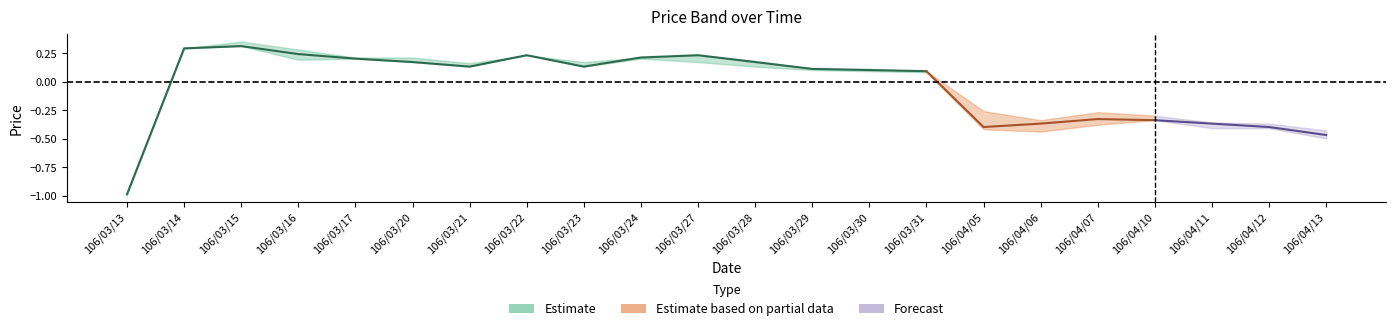

List the labels in order of close value, largest first.

106/03/15, 106/03/14, 106/03/16, 106/03/22, 106/03/27, 106/03/24, 106/03/17, 106/03/20, 106/03/28, 106/03/21, 106/03/23, 106/03/29, 106/03/30, 106/03/31, 106/04/07, 106/04/10, 106/04/06, 106/04/11, 106/04/05, 106/04/12, 106/04/13, 106/03/13